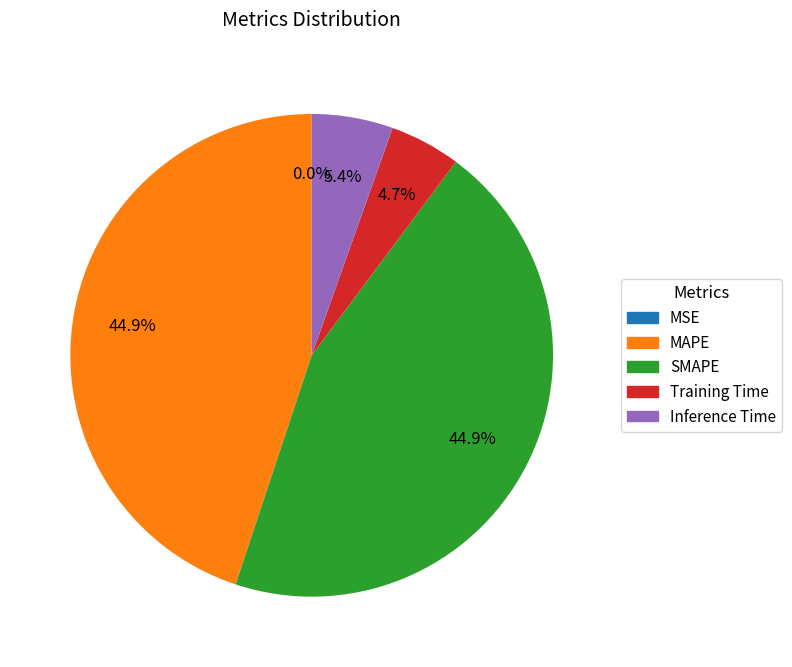

Is there any slice that represents more than half of the pie?

No